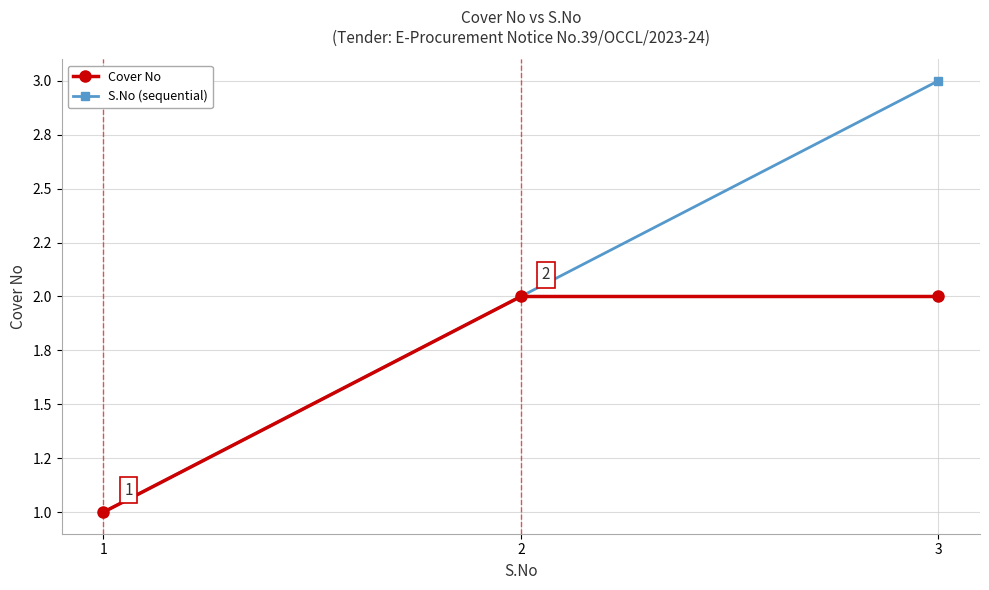

Reading right to left, what are all the values shown in this chart?

Cover No: 3=2	2=2	1=1
S.No (sequential): 3=3	2=2	1=1